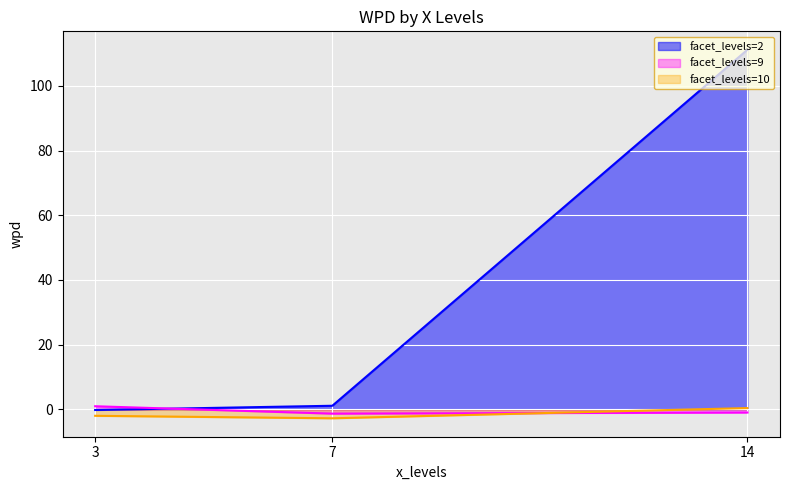

Which series has the largest range (max minus min)?

facet_levels=2